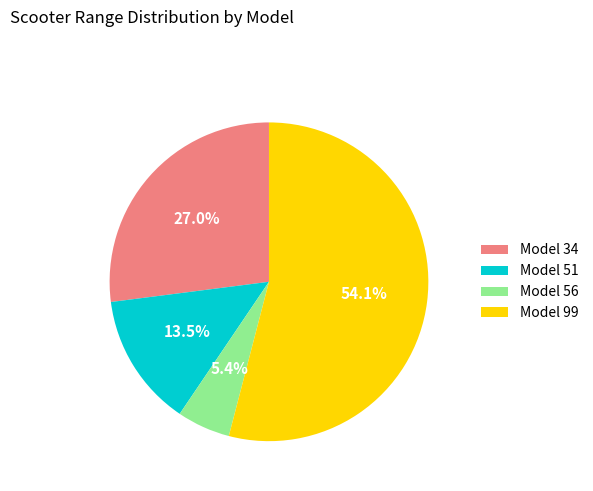

Which category accounts for the majority?

Model 99